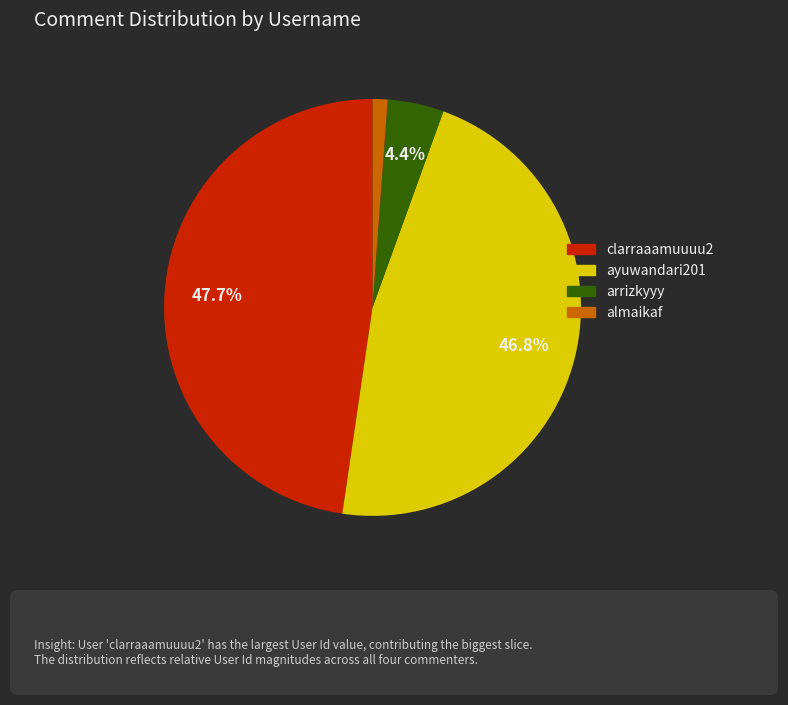

Which category has the biggest portion of the pie?

clarraaamuuuu2